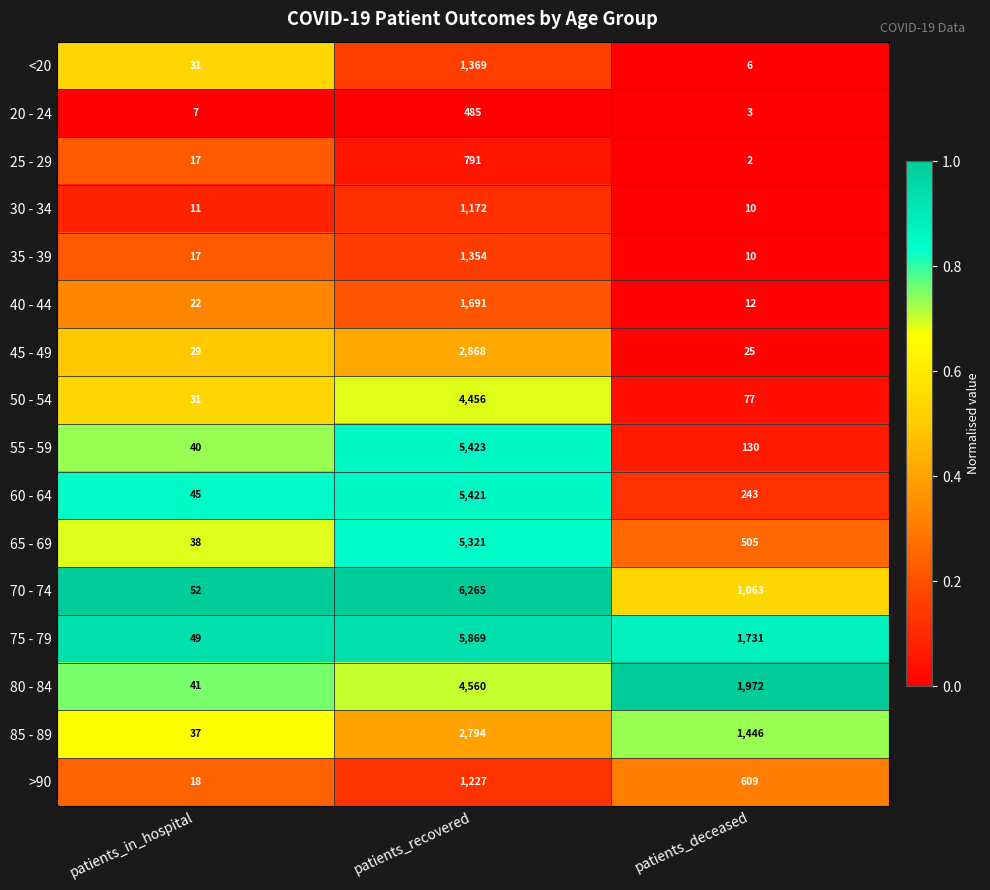

Which series has the largest total across all categories?

75 - 79